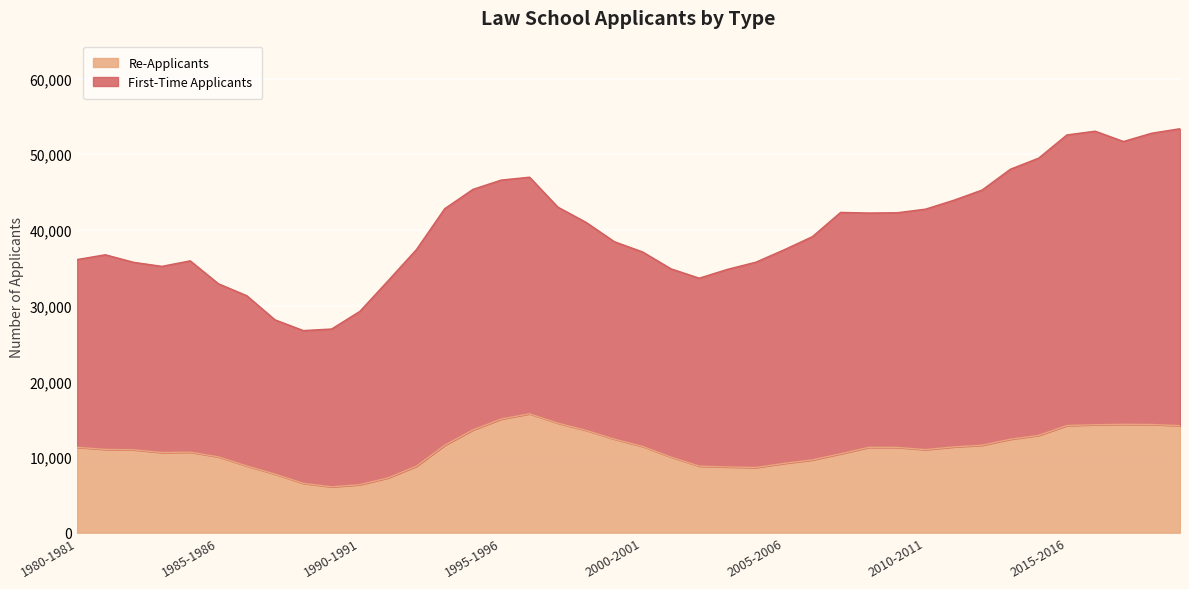

The value of Re-Applicants at 1990-1991 is 6346. True or false?

True